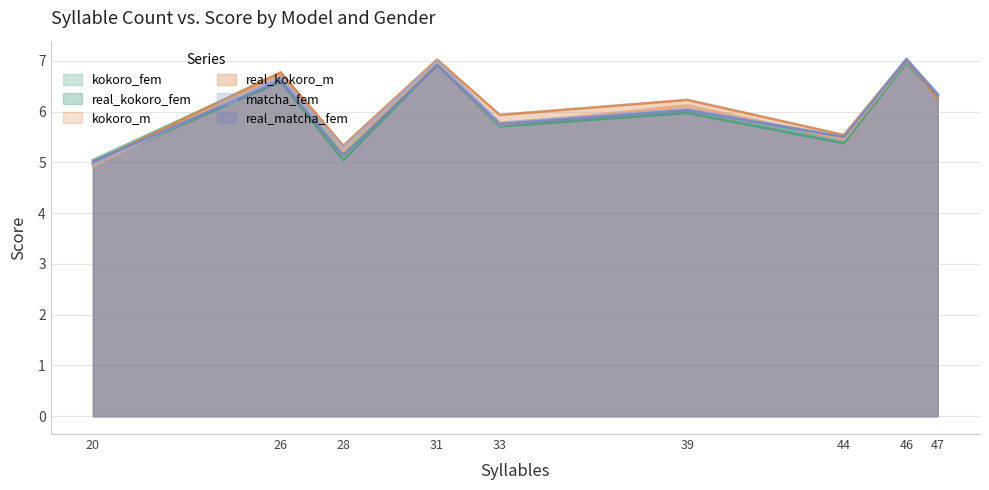

What is the minimum value shown in the chart?

4.9